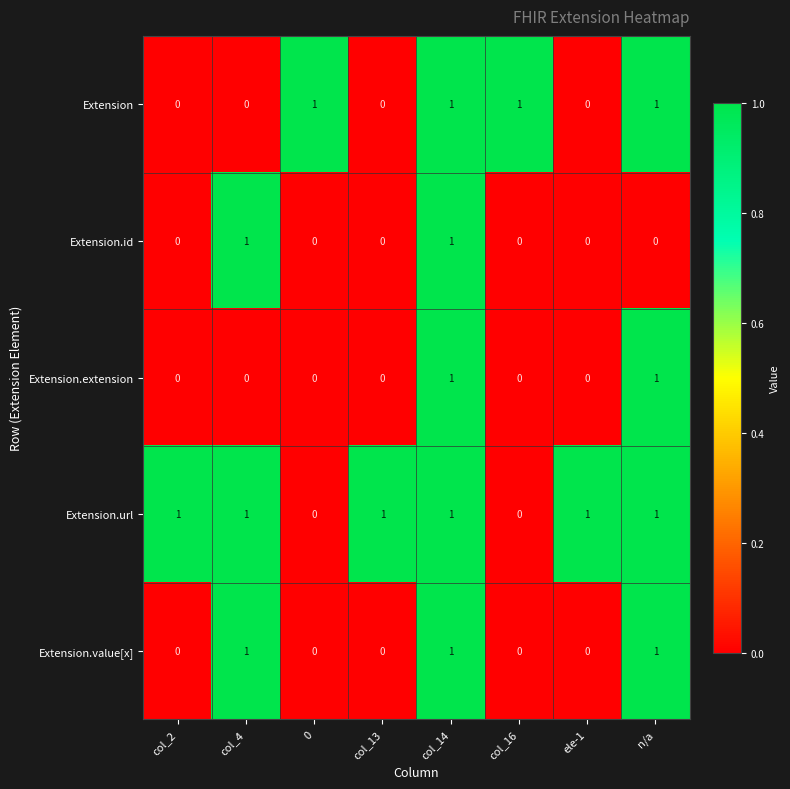

What is the sum of all Extension.url values?

6